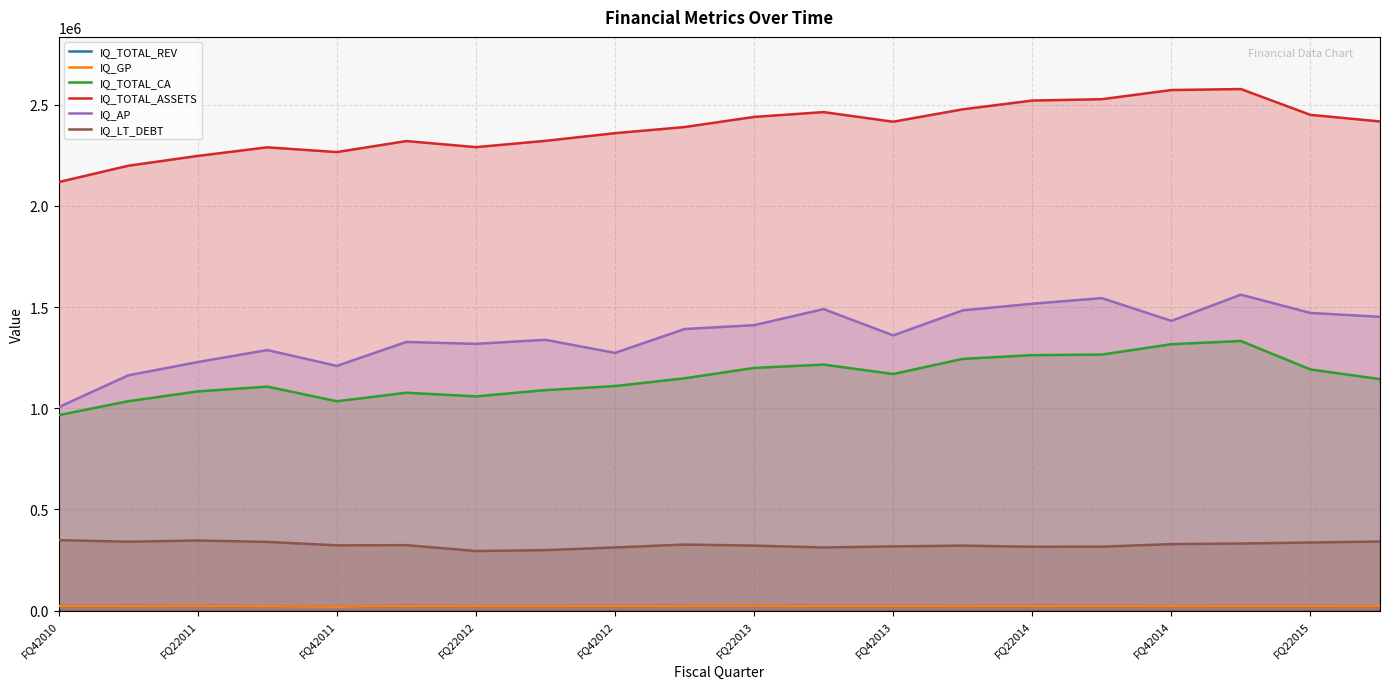

How many lines are shown in the chart?

6